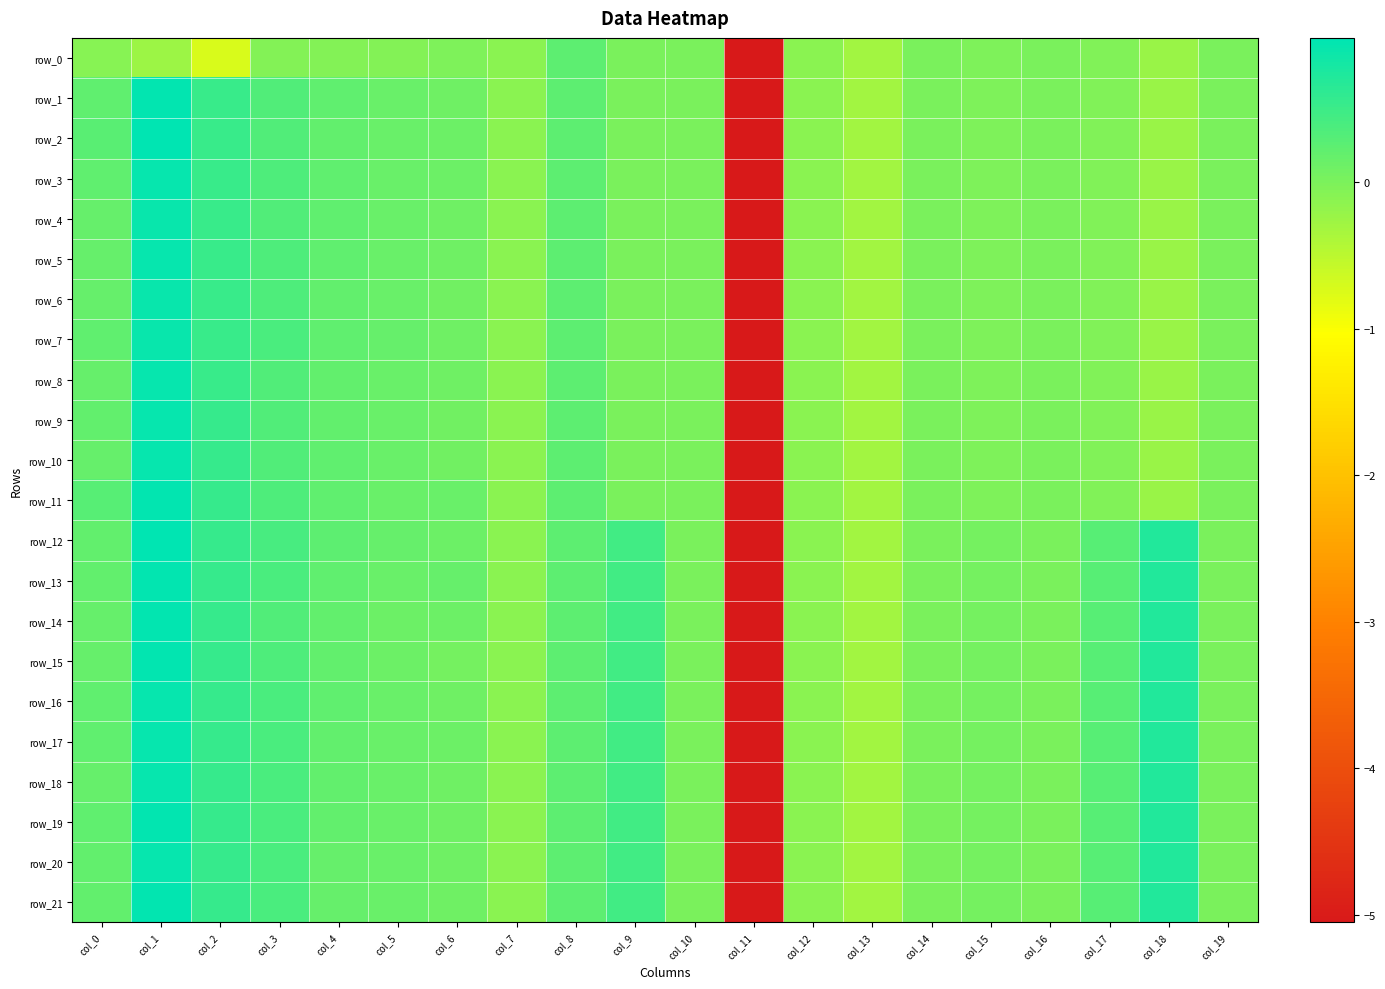

What is the difference between the maximum and minimum values in the row_3 series?

6.0